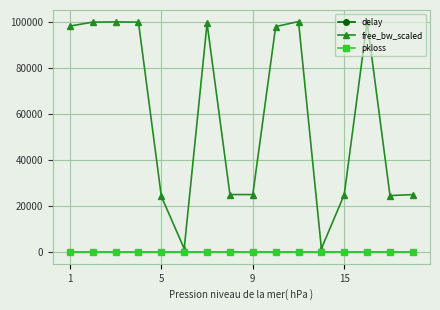

What is the greatest value displayed?

99999.8